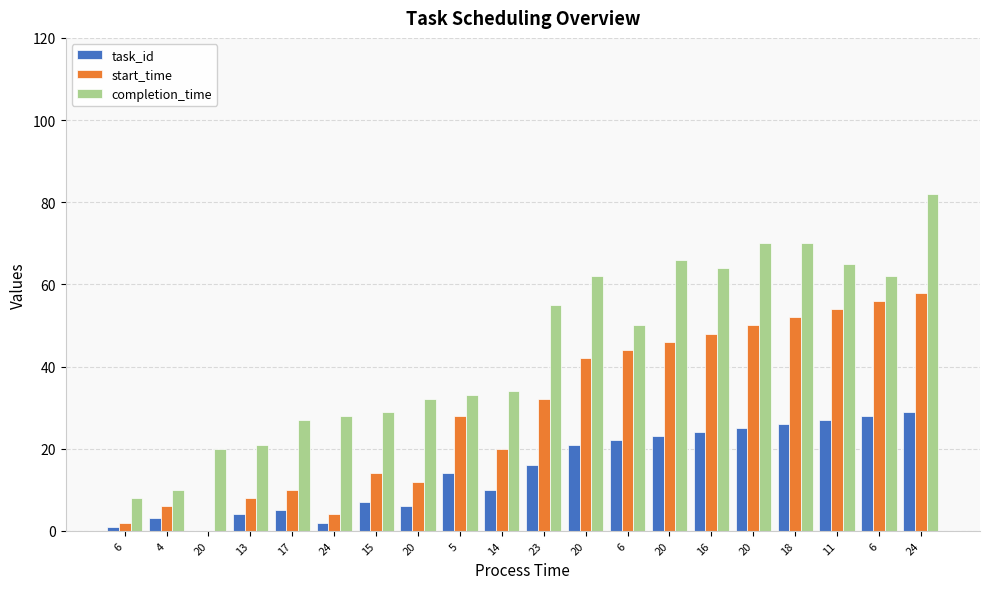

What is the label of the 15th bar from the right?

24